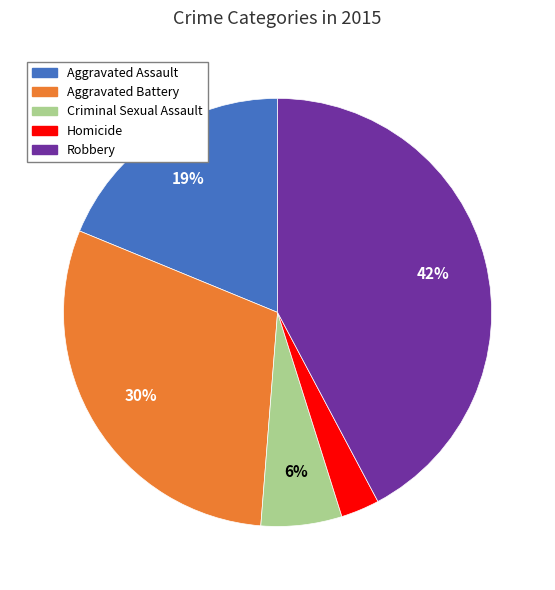

What percentage is the Robbery slice, to the nearest percent?

42%